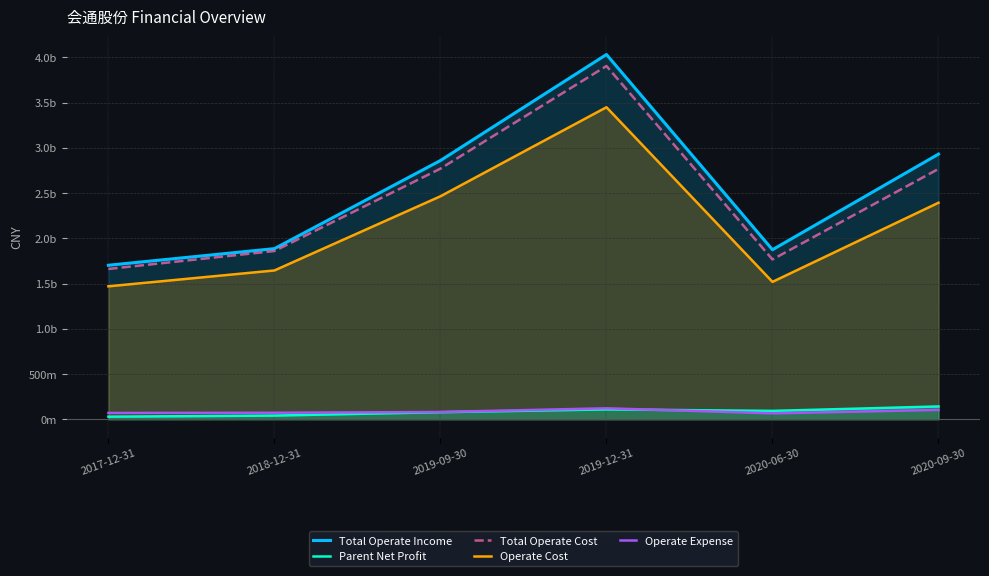

What position from the left is 2017-12-31?

1